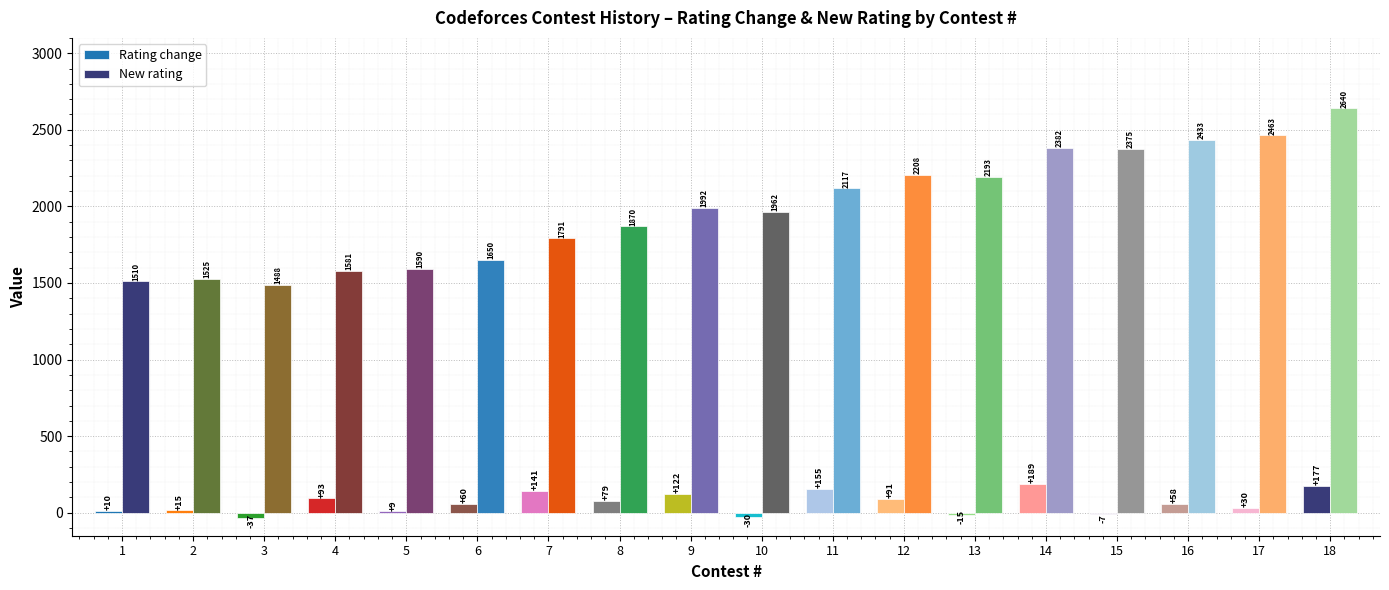

What is the smallest value displayed?

-37